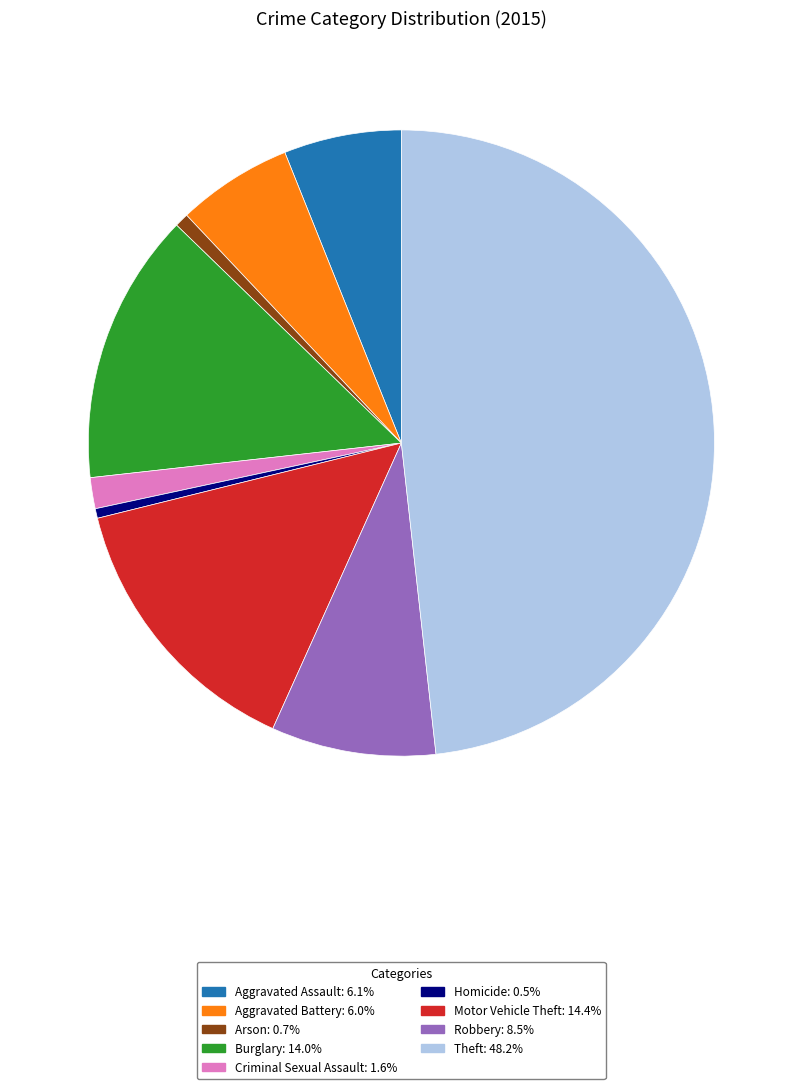

Which category has the biggest portion of the pie?

Theft